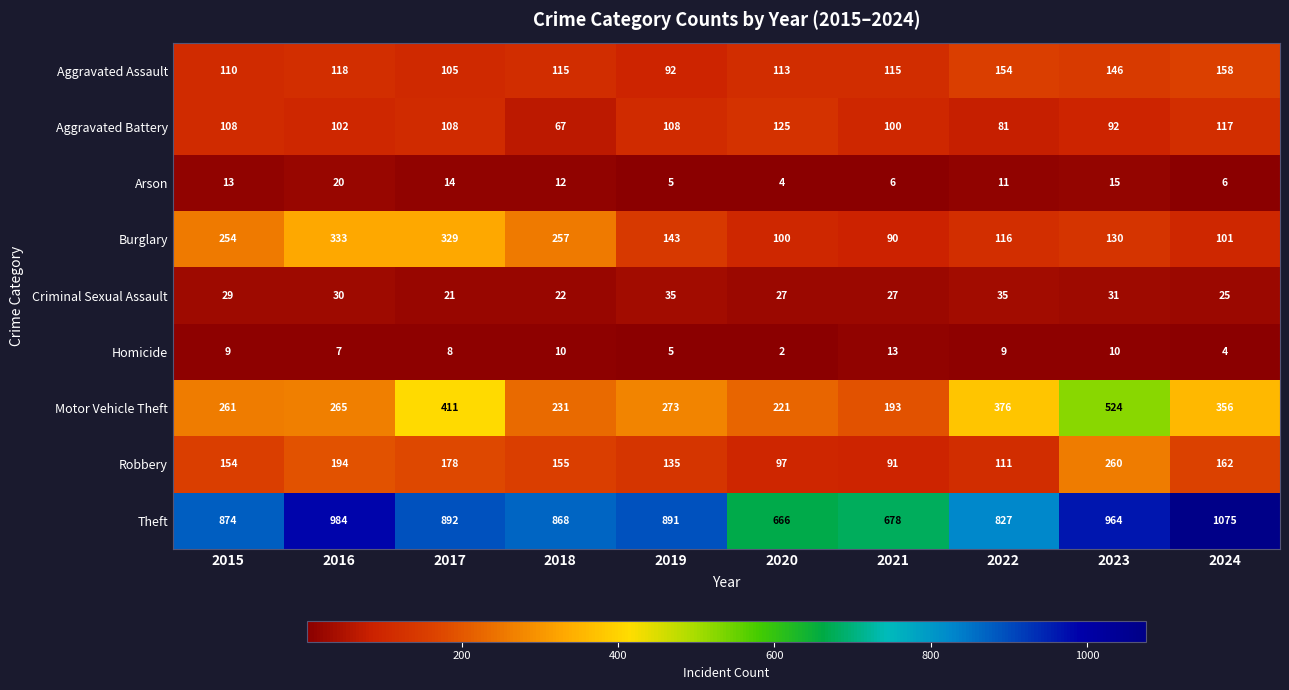

Which series has the largest total across all categories?

Theft